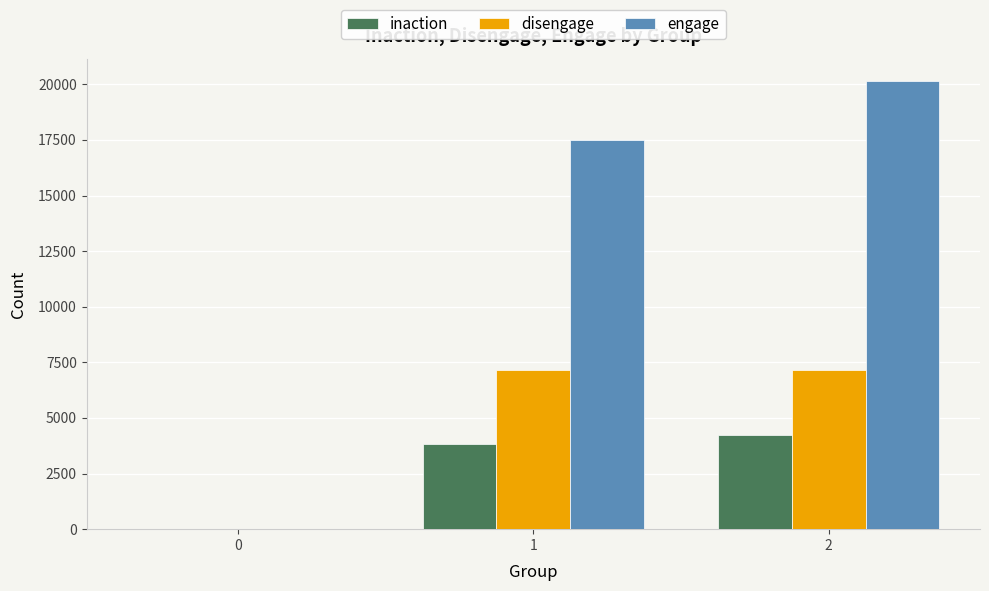

Between 1 and 2, which series saw the biggest shift?

engage